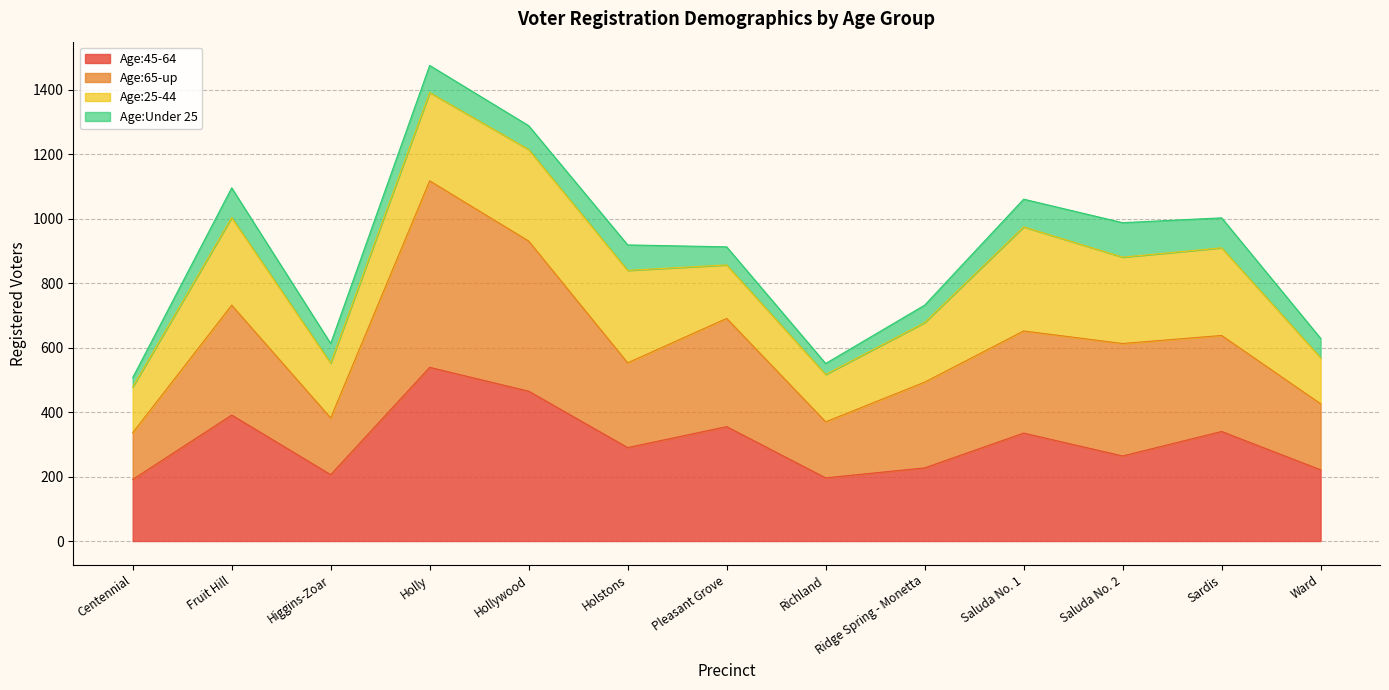

At which category is the sum across all series the highest?

Holly